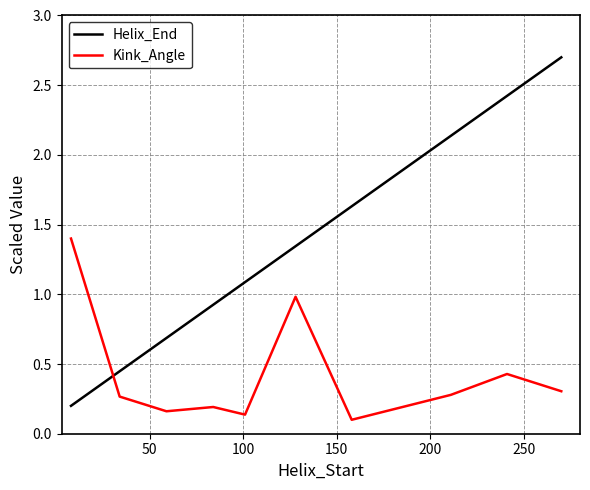

At how many categories does at least one series exceed 0?

10